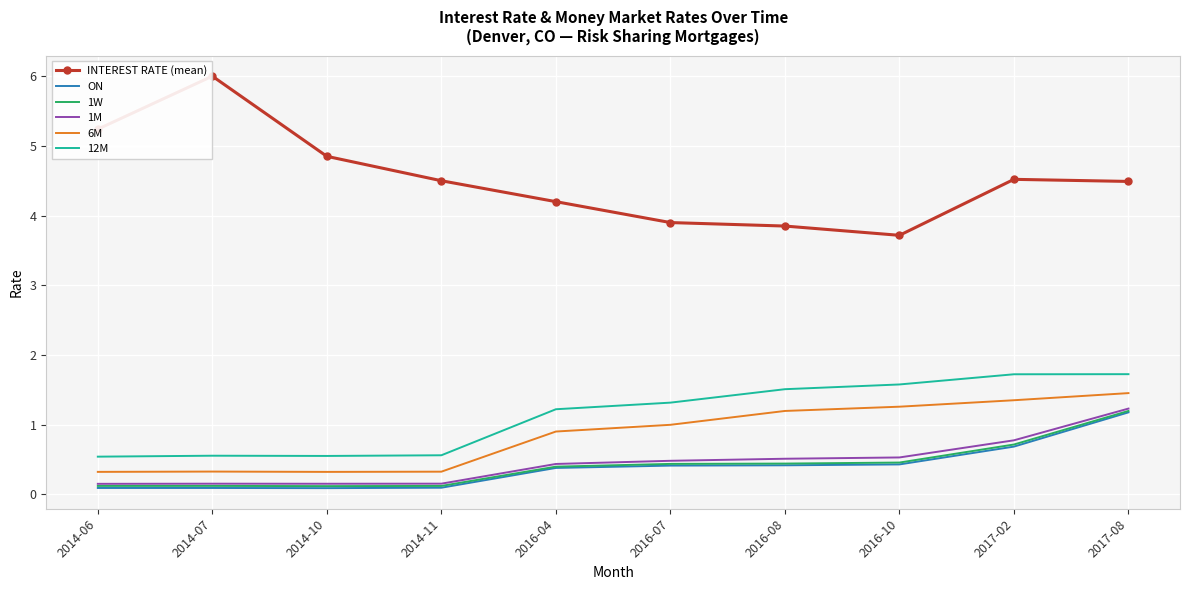

Where does the INTEREST RATE (mean) series first go above 4?

2014-06